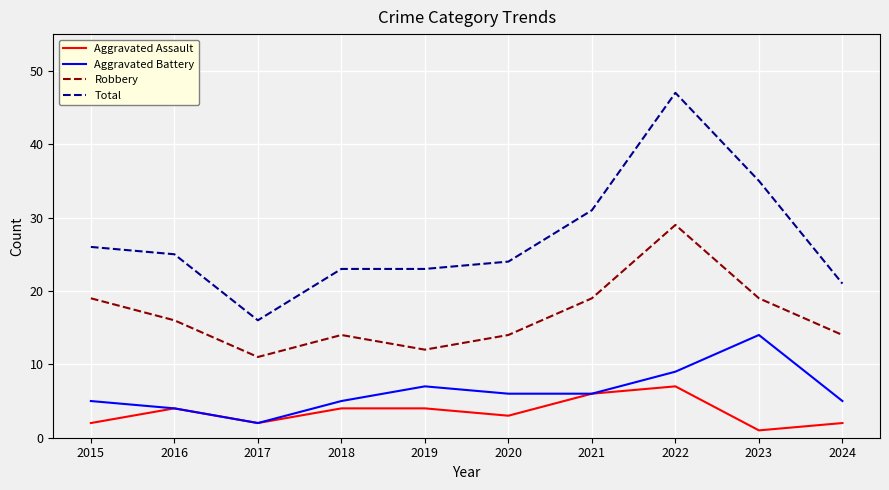

What is the average value of the Aggravated Battery series?

6